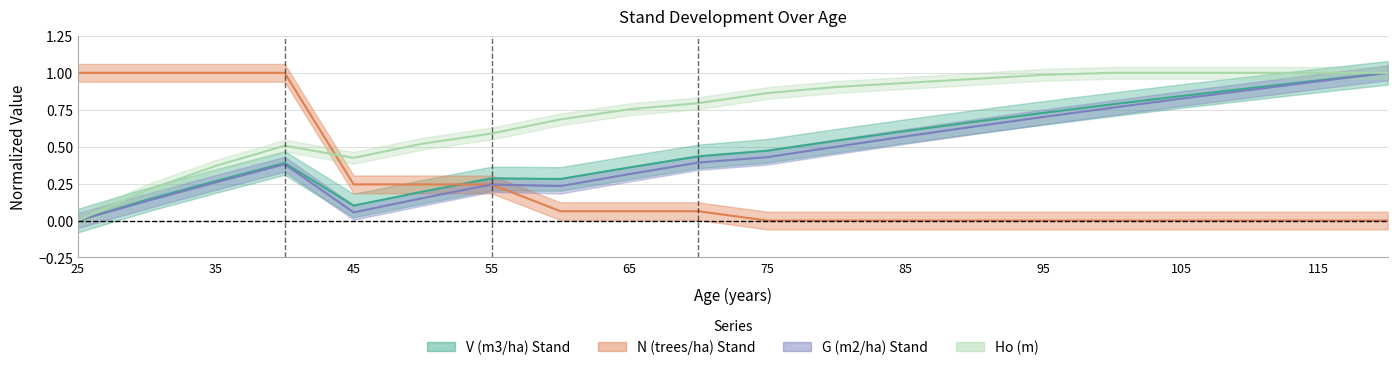

What are all the series names shown in the legend?

V (m3/ha) Stand, N (trees/ha) Stand, G (m2/ha) Stand, Ho (m)